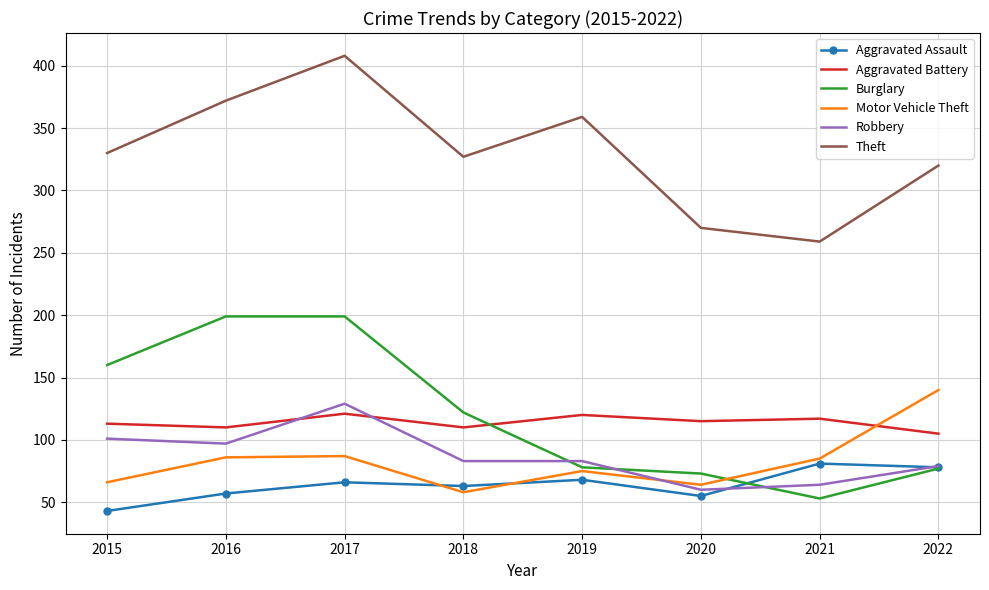

What is the spread (max minus min) of values at 2017?

342